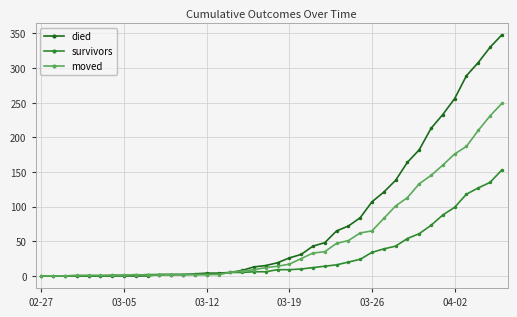

Which series has the widest spread of values?

died